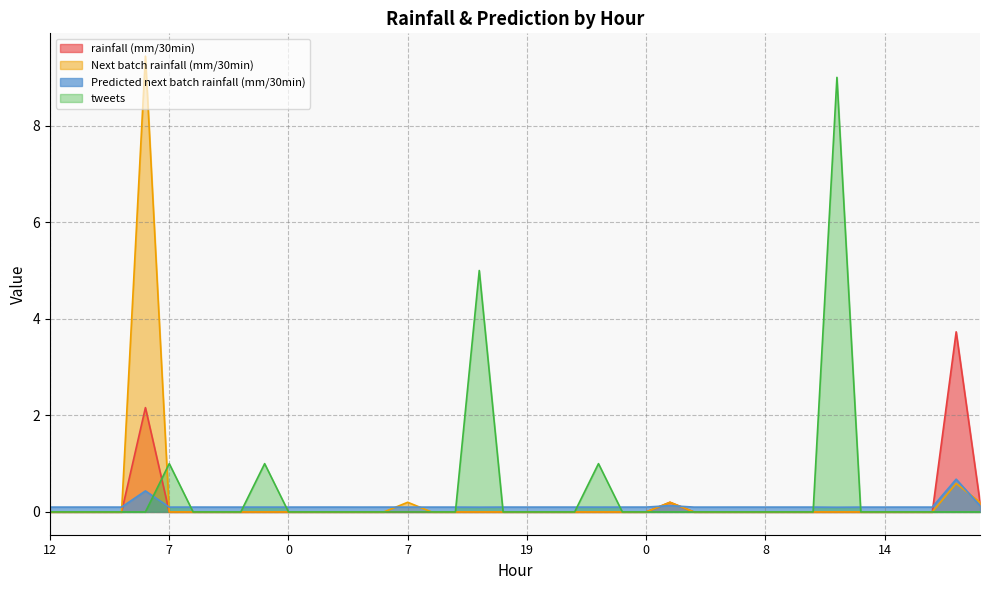

What are all the series names shown in the legend?

rainfall (mm/30min), Next batch rainfall (mm/30min), Predicted next batch rainfall (mm/30min), tweets